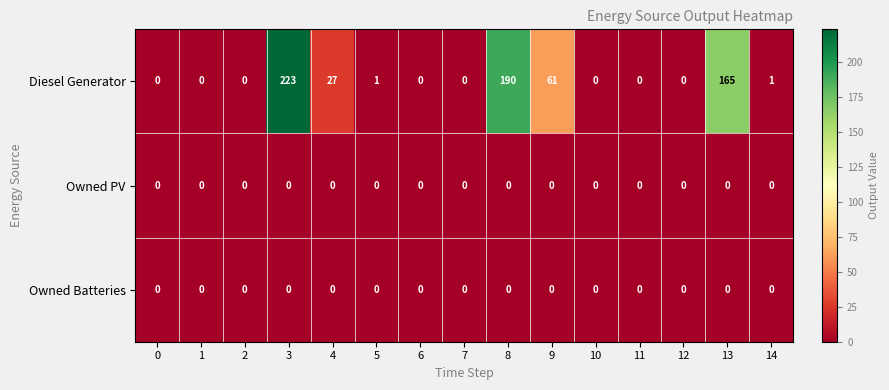

Which series has the largest total across all categories?

Diesel Generator